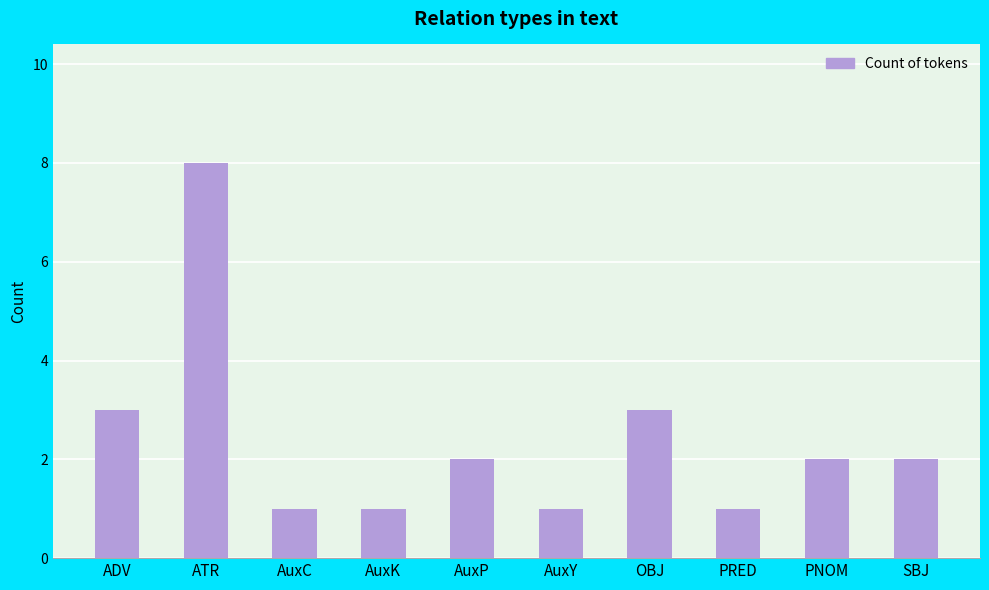

What is the change in value from ATR to SBJ?

-6